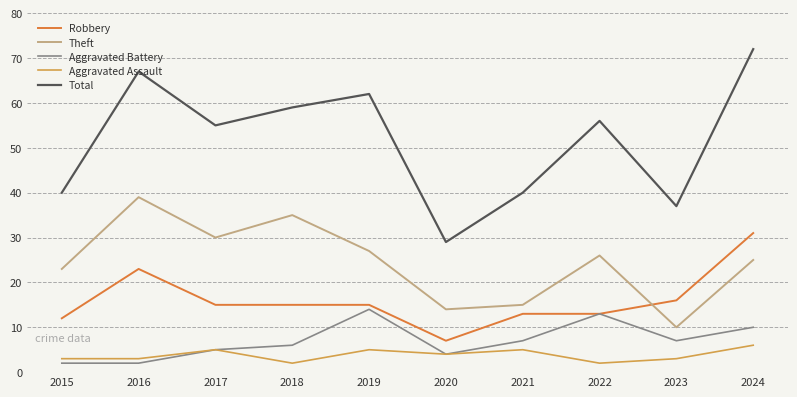

Where is the first local maximum for Theft?

2016